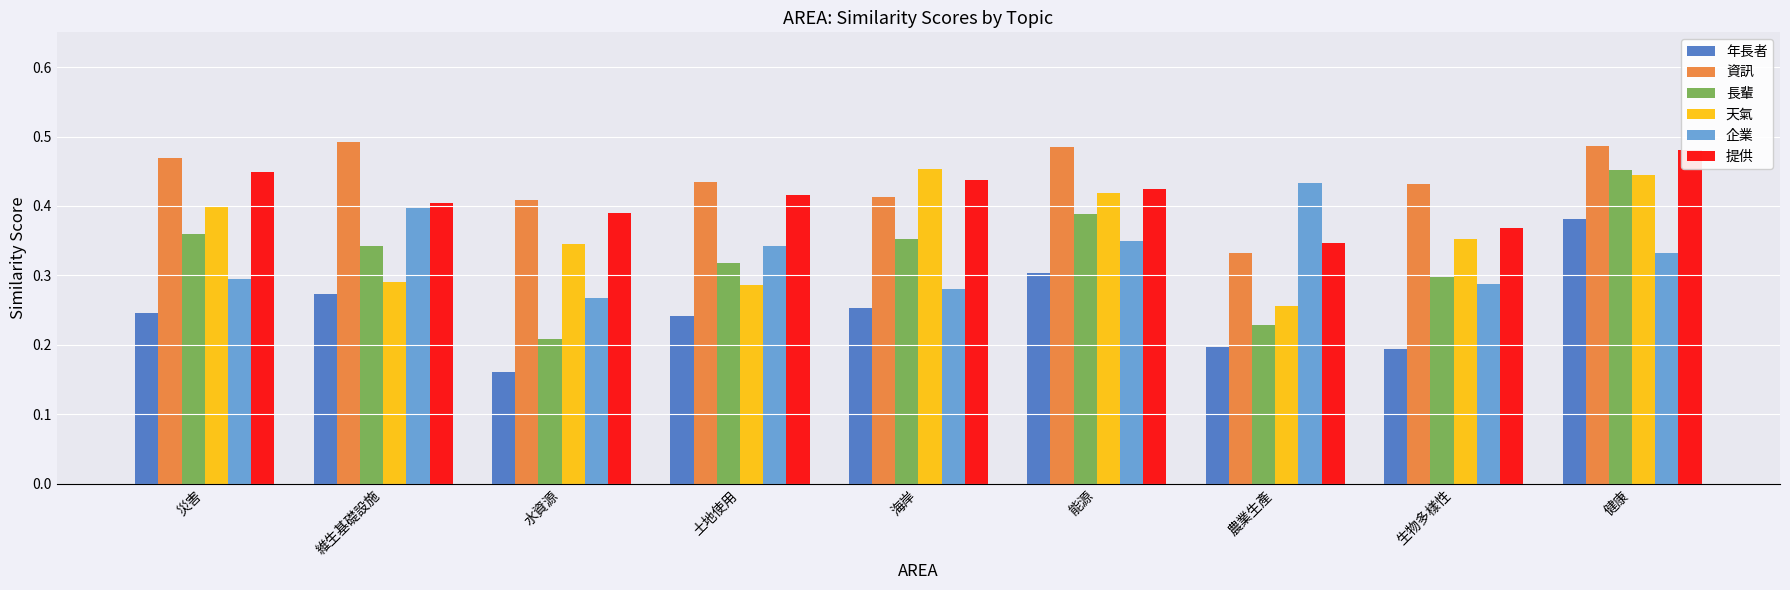

At how many categories does at least one series exceed 0?

9